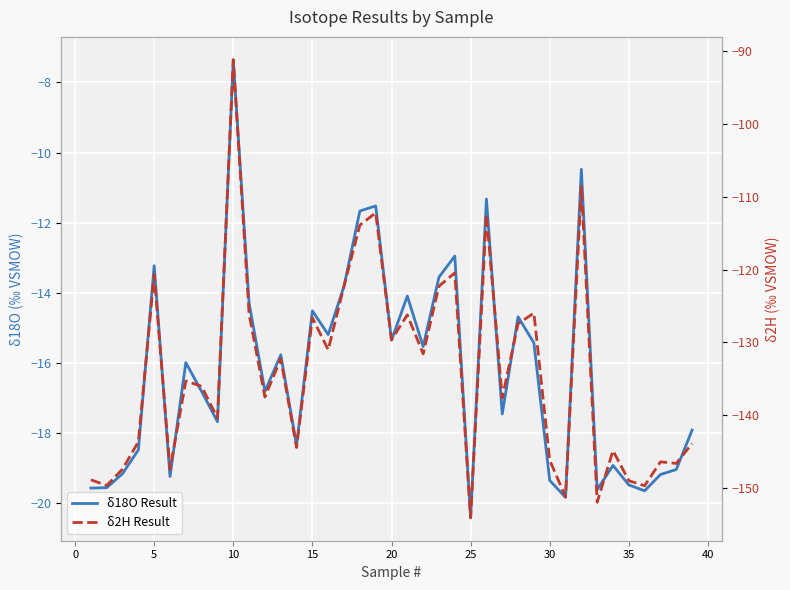

What is the maximum value shown in the chart?

-7.4